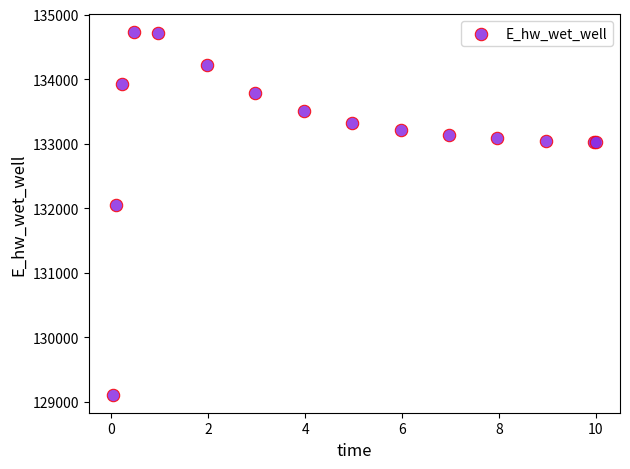

What Y value in the scatter plot is closest to 131918?

132040.8